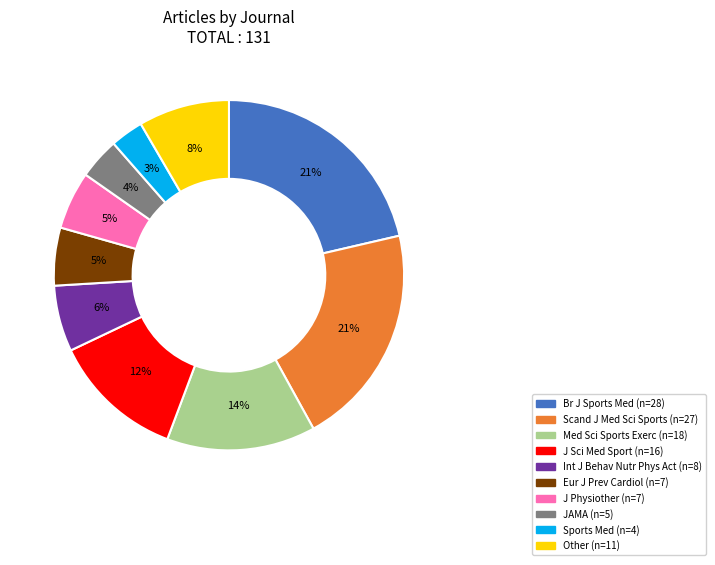

How many segments does this pie chart have?

10